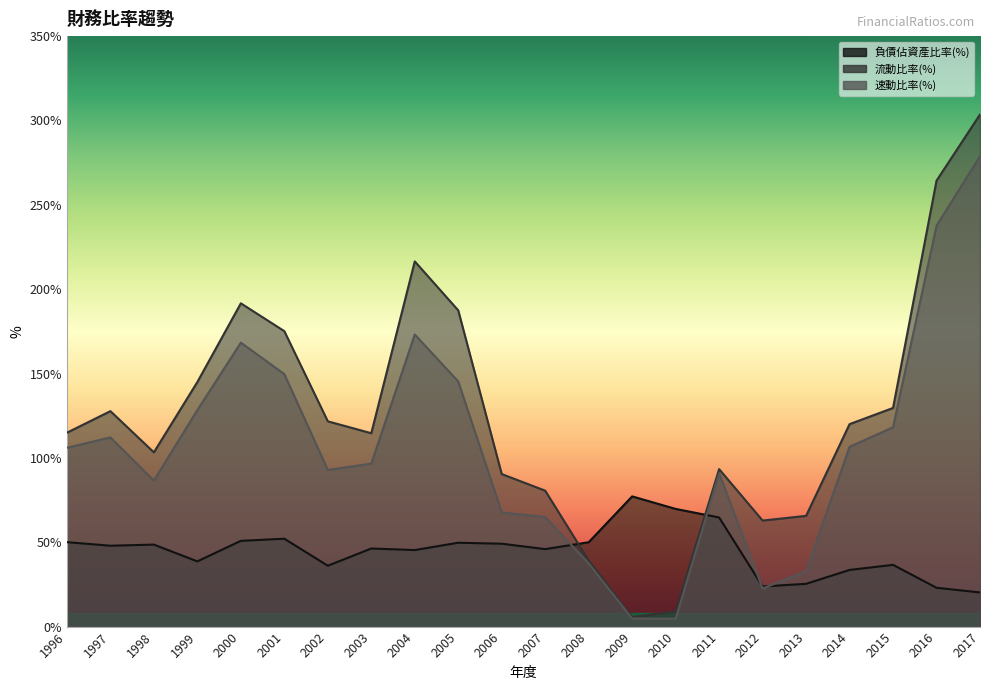

What are all the series names shown in the legend?

負債佔資產比率(%), 流動比率(%), 速動比率(%)